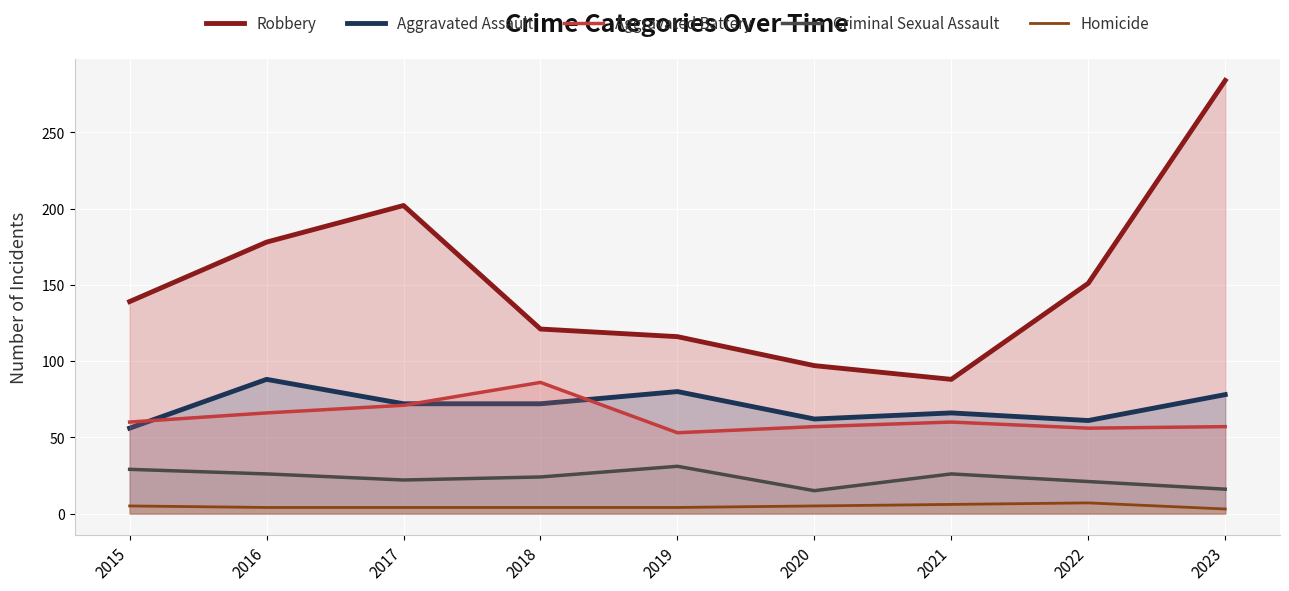

What is the maximum value shown in the chart?

284